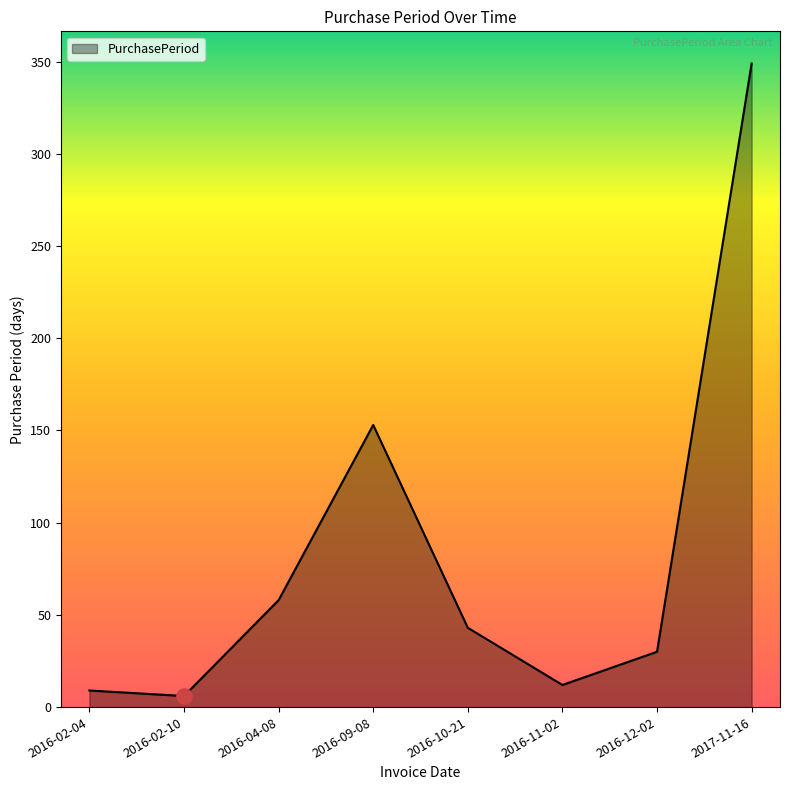

Between 2016-10-21 and 2016-02-10, which is larger?

2016-10-21